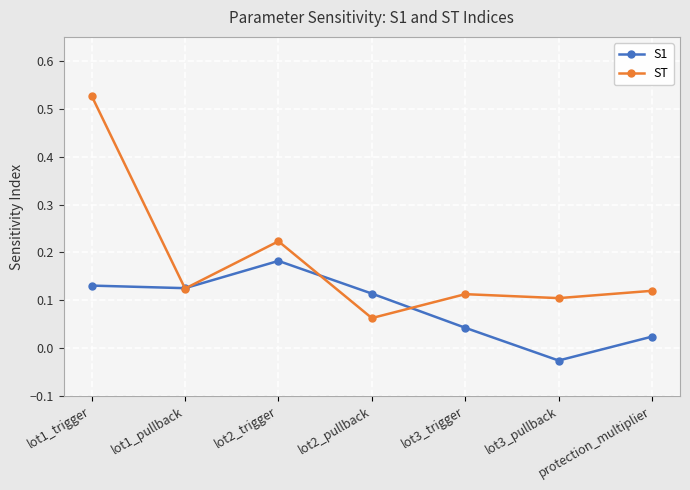

What is the sum of all ST values?

1.3